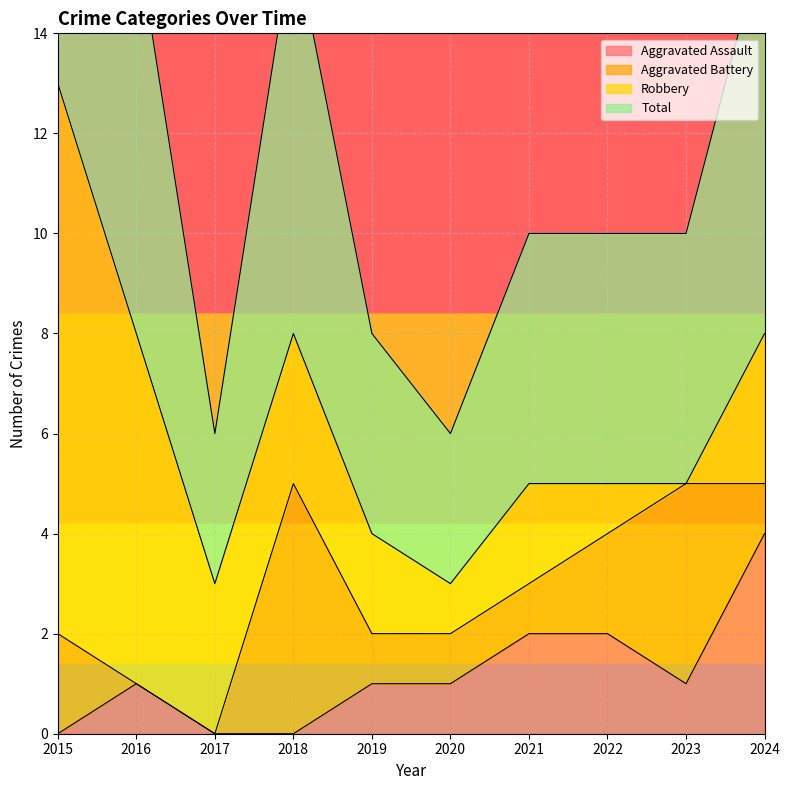

True or false: Aggravated Assault has a value of 2 at 2022.

True